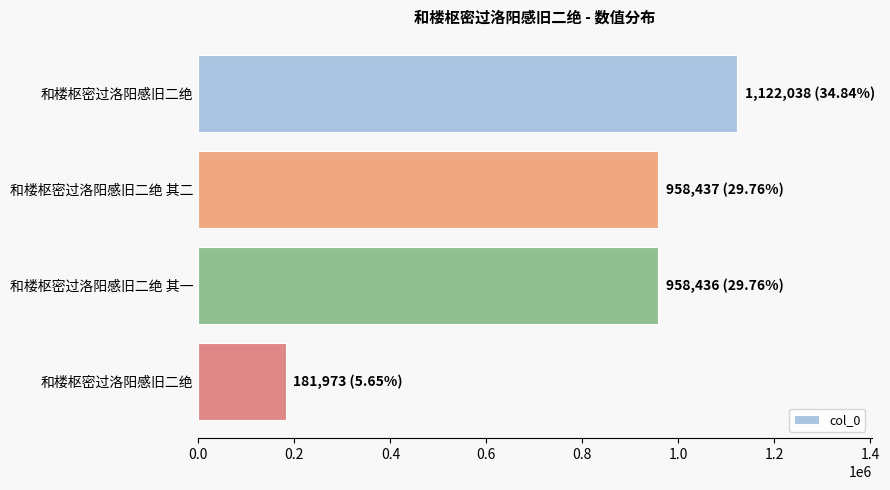

What is the average value?

805221